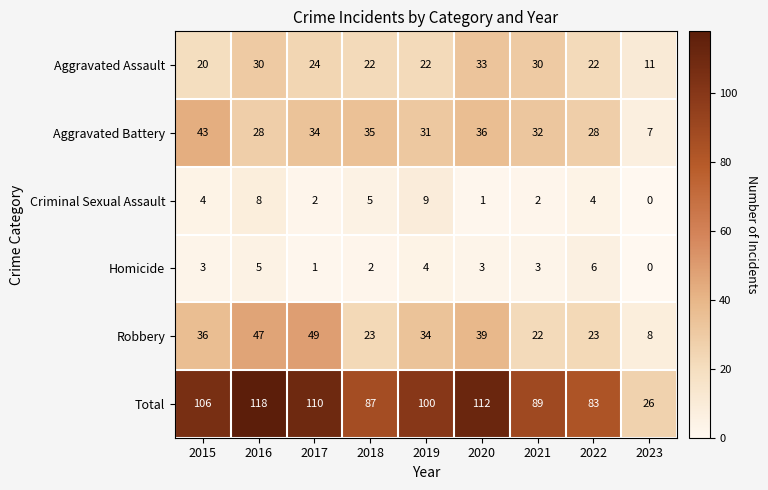

How many series are shown in this chart?

6